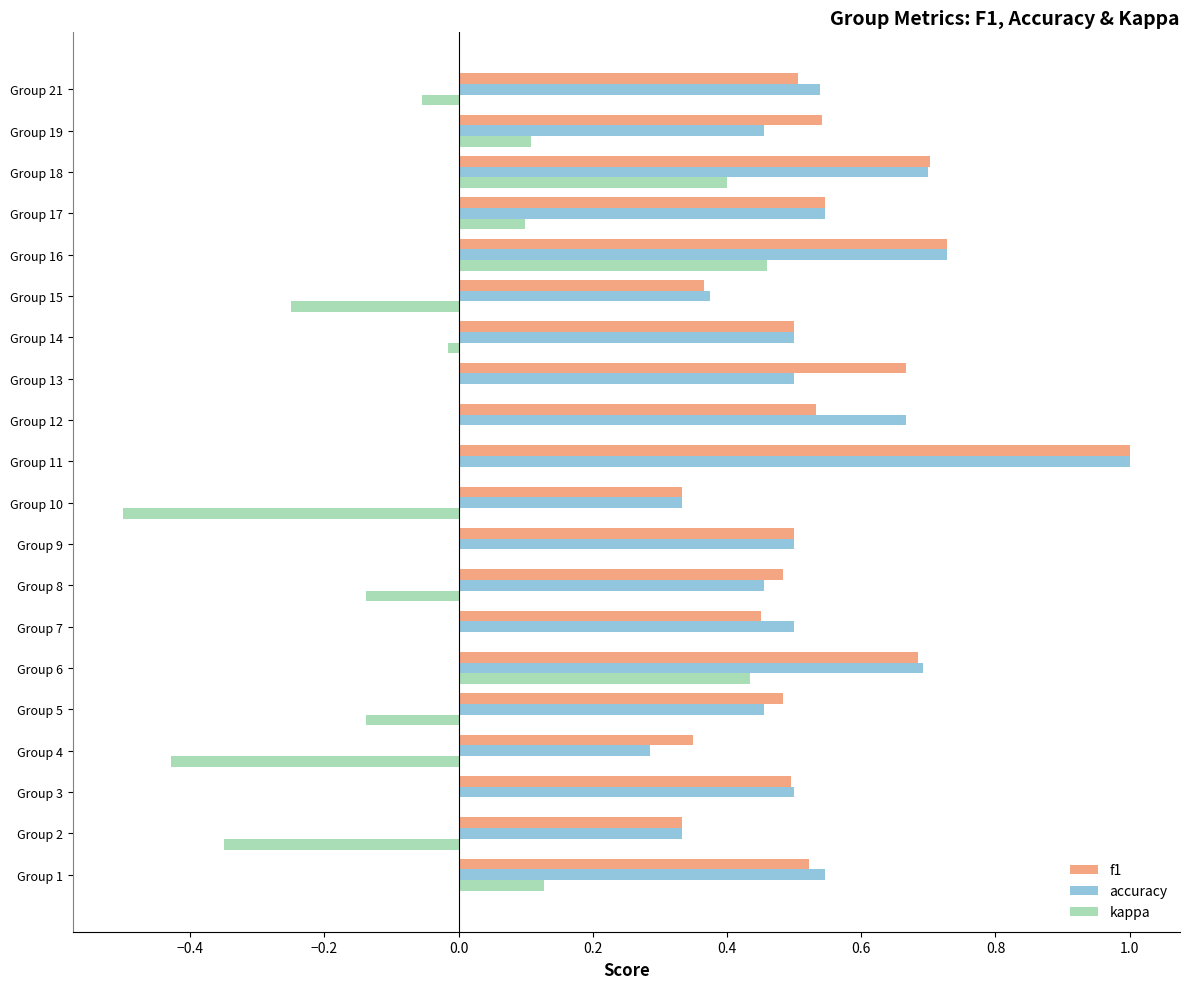

What is the total value across all series at Group 3?

1.0